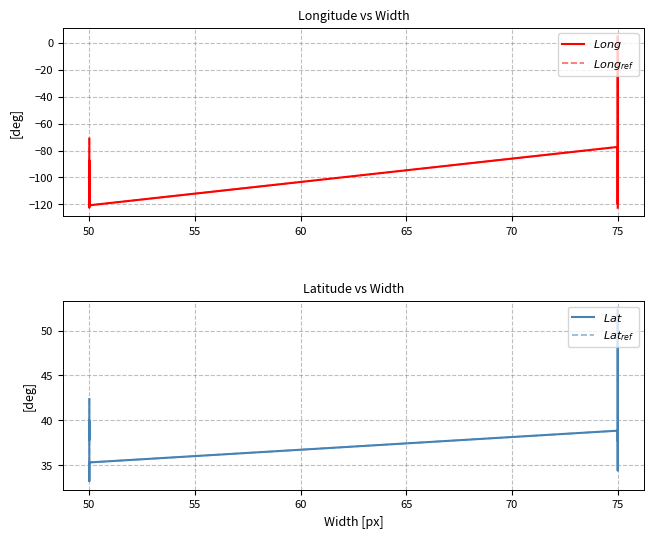

How many categories are shown in the chart?

9